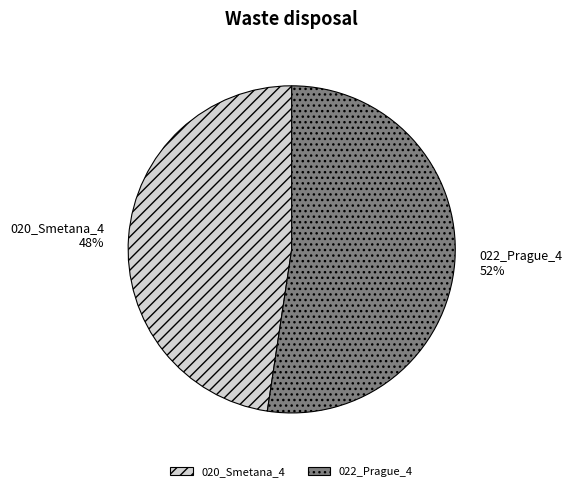

To the nearest percent, what is the combined percentage of 022_Prague_4 and 020_Smetana_4?

100%